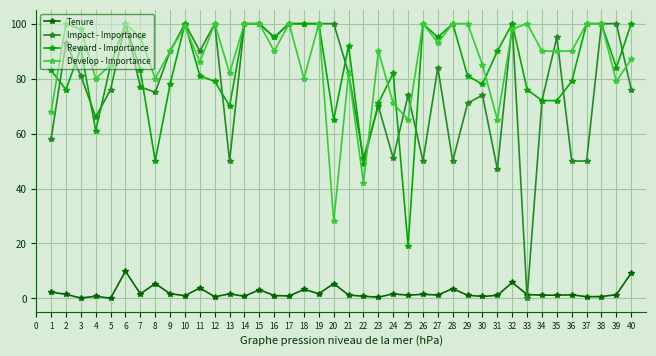

What is the highest value of the Impact - Importance series?

100.0